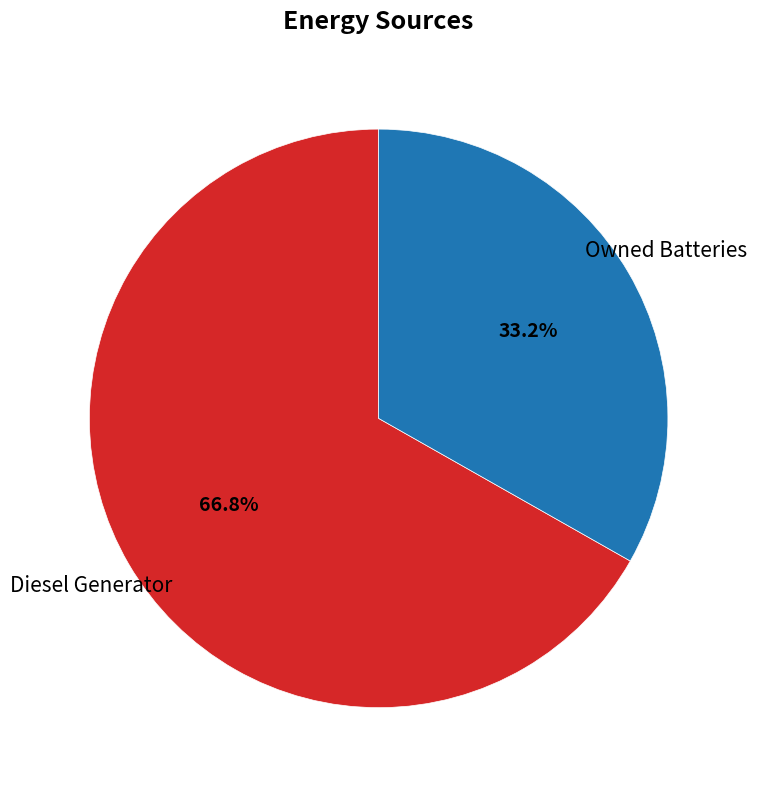

Does any single category account for the majority?

Yes